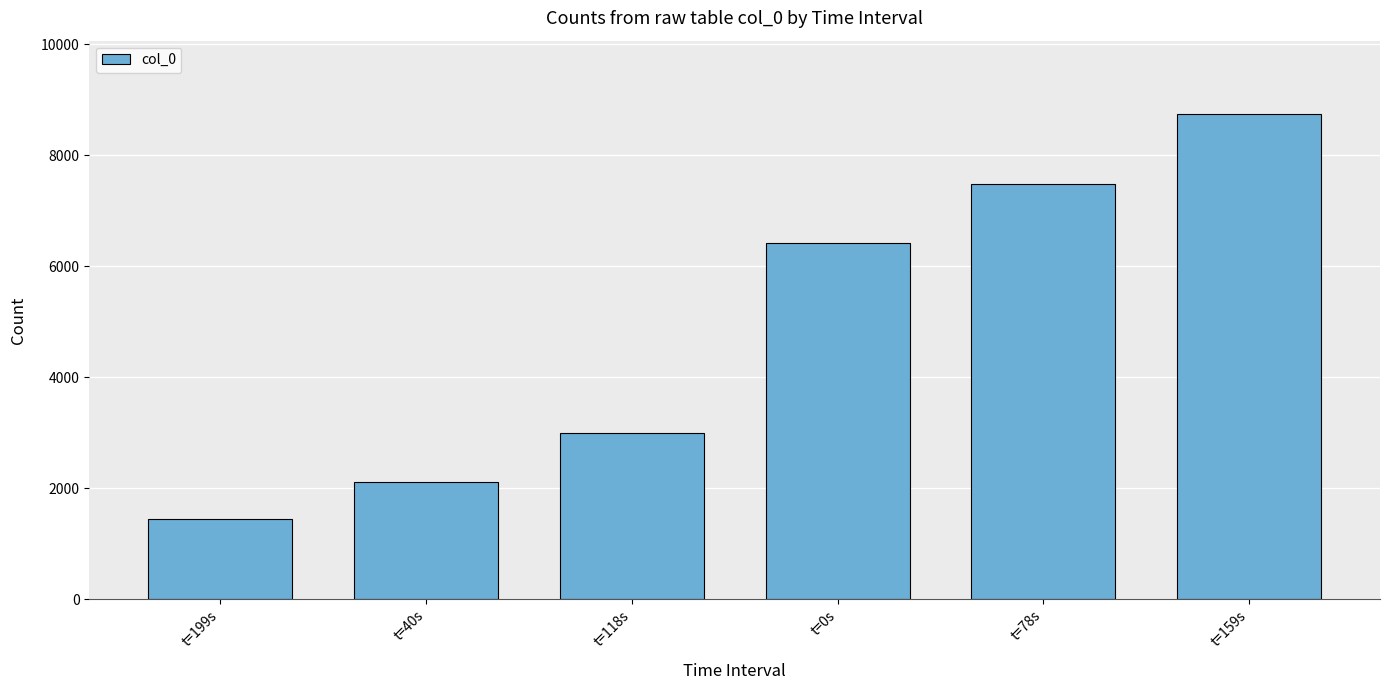

How many series are shown in this chart?

1